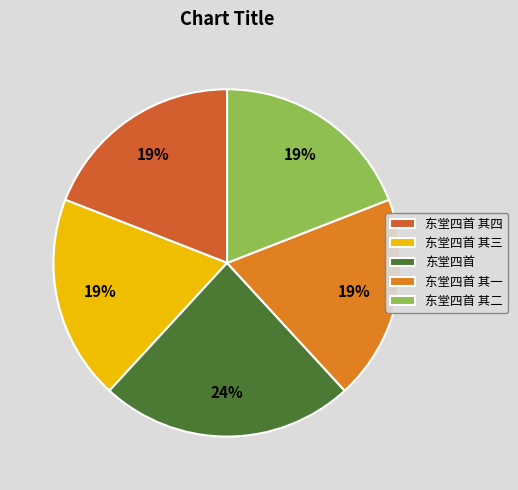

Is it true that 东堂四首 其一 is 19% of the pie?

True